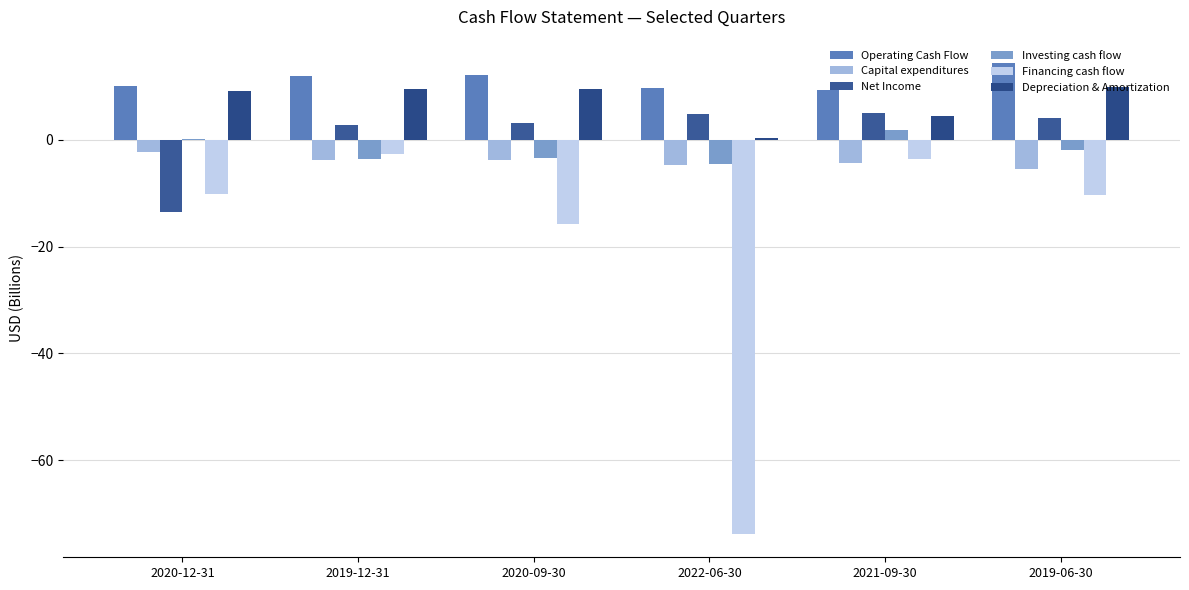

Between 2022-06-30 and 2019-12-31, which is larger?

2019-12-31